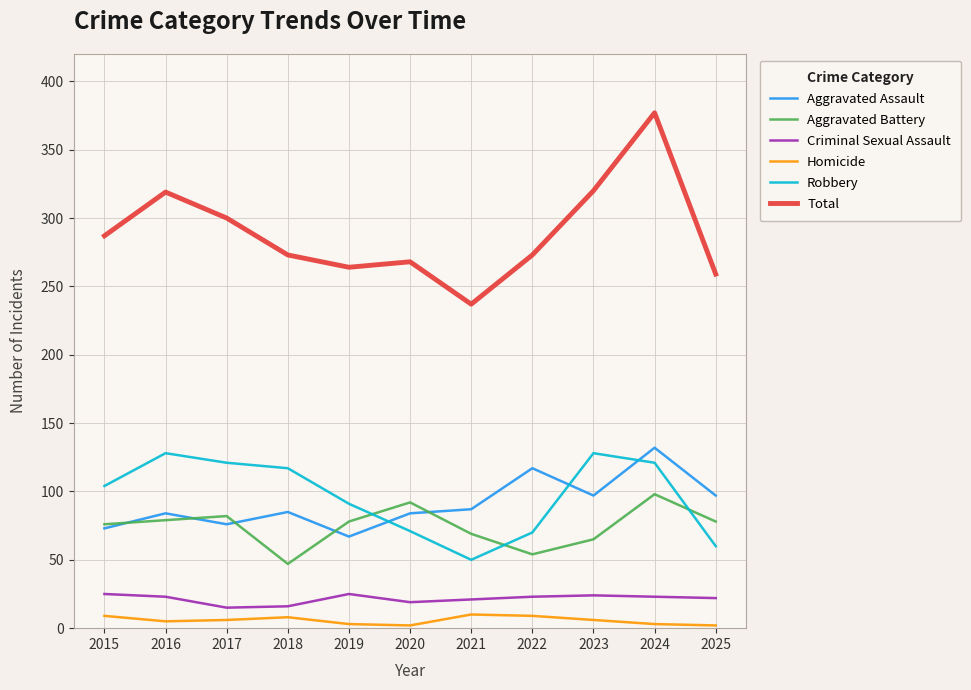

What is the total value across all series at 2021?

474